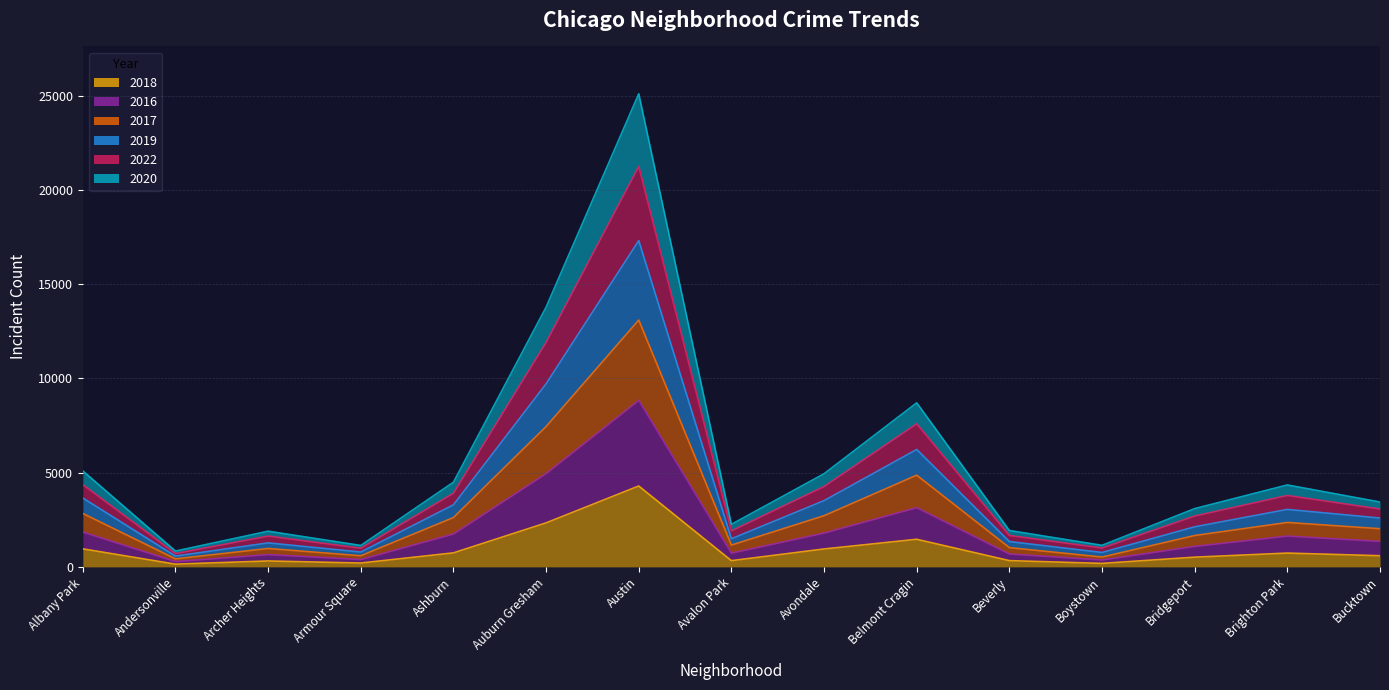

True or false: 2018 has more than 2 interior local peaks.

True